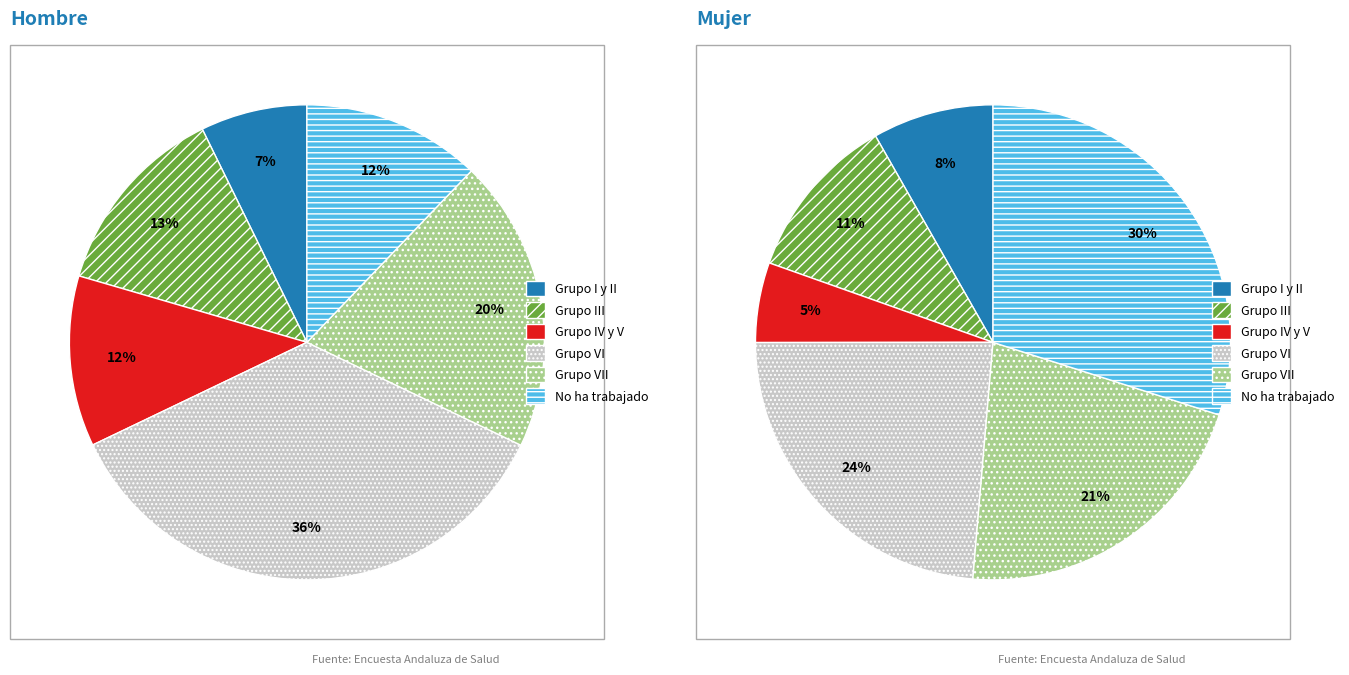

True or false: 2 accounts for 12% of the total.

True